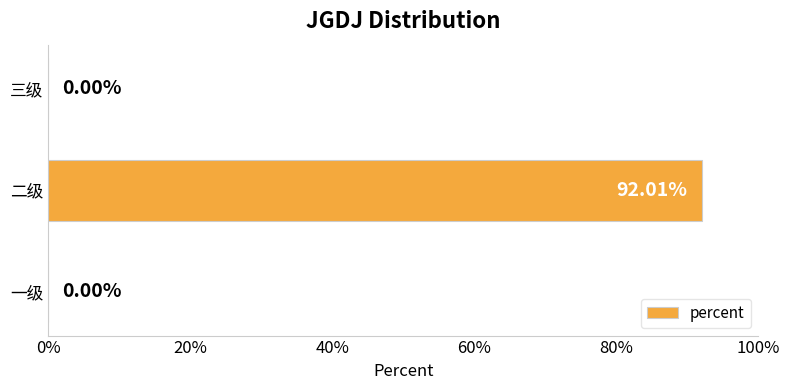

What is the sum of all values?

0.9